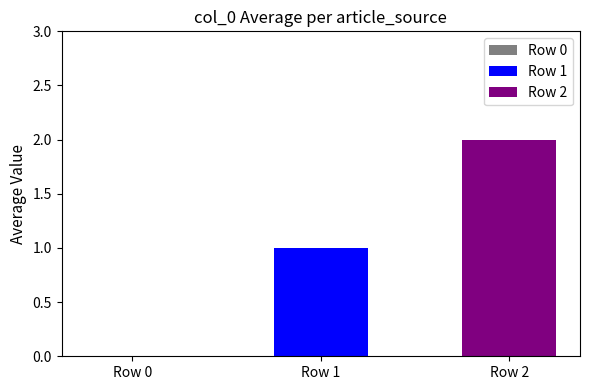

How many categories are shown in the chart?

1